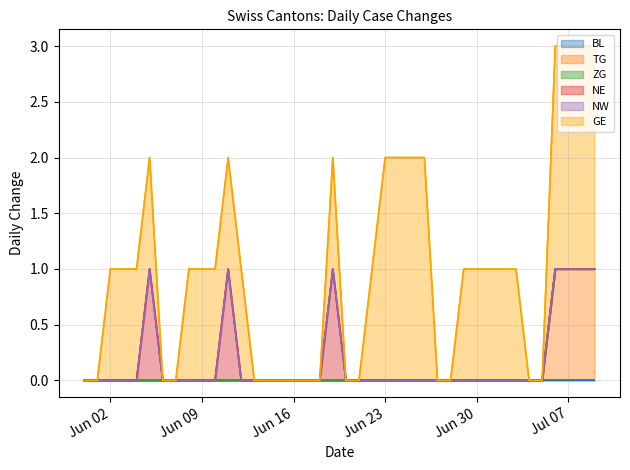

How many distinct data groups are displayed?

6